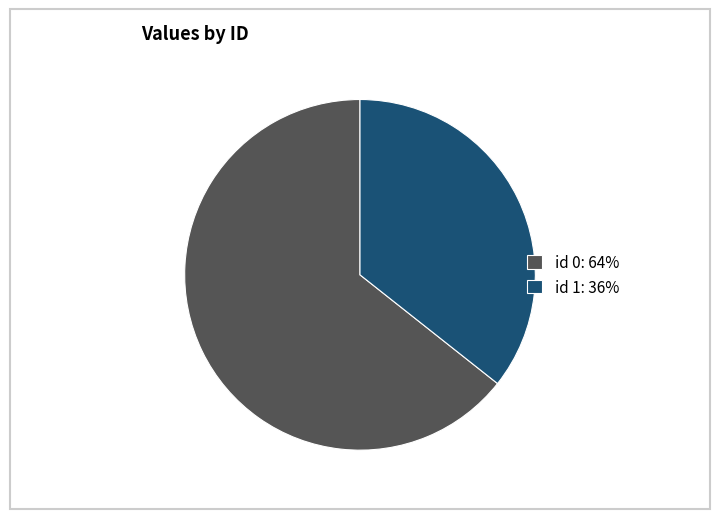

Count the number of slices in the pie.

2